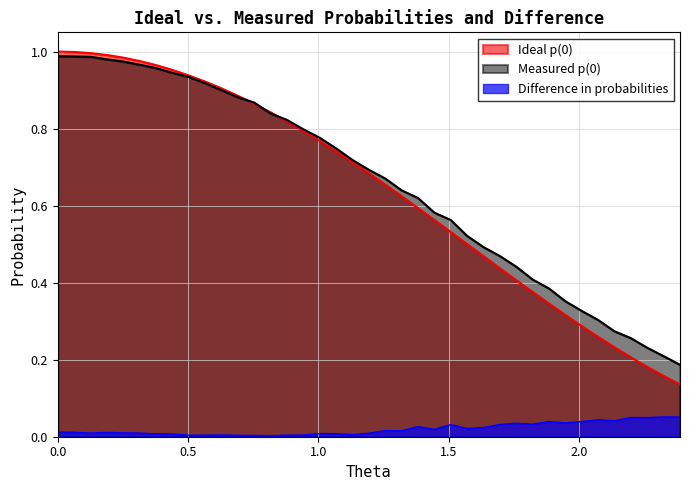

True or false: theta and difference intersect in this chart.

False